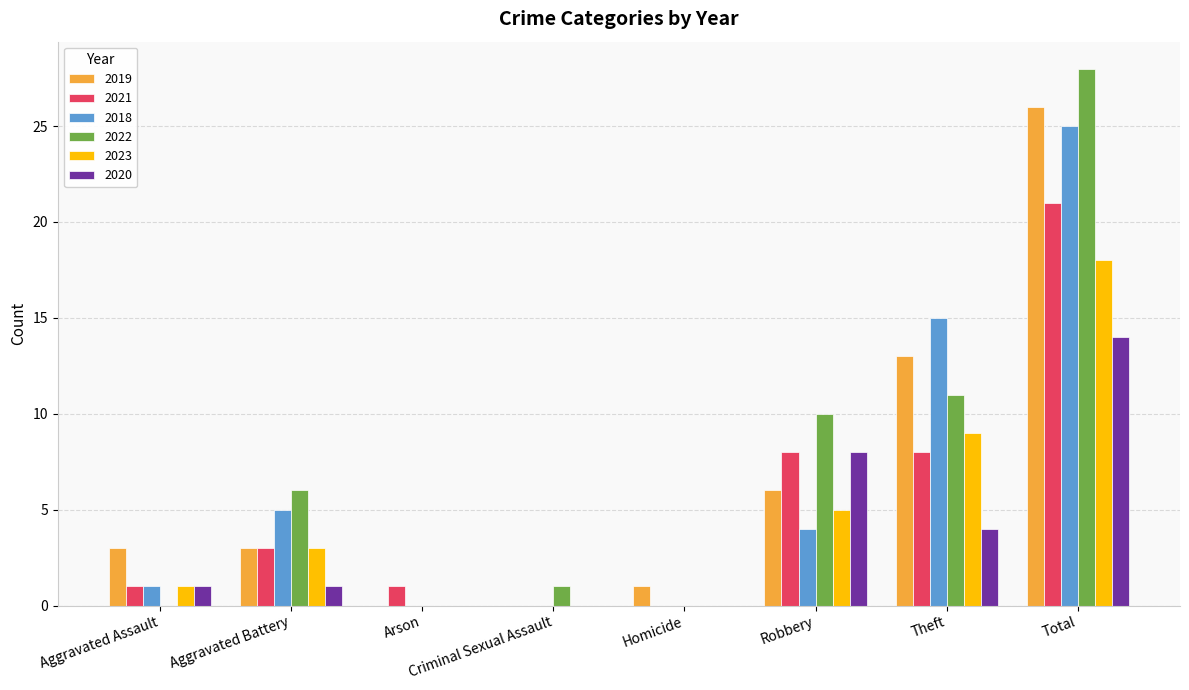

Is the value of 2023 at Theft greater than the value of 2019 at Robbery?

Yes